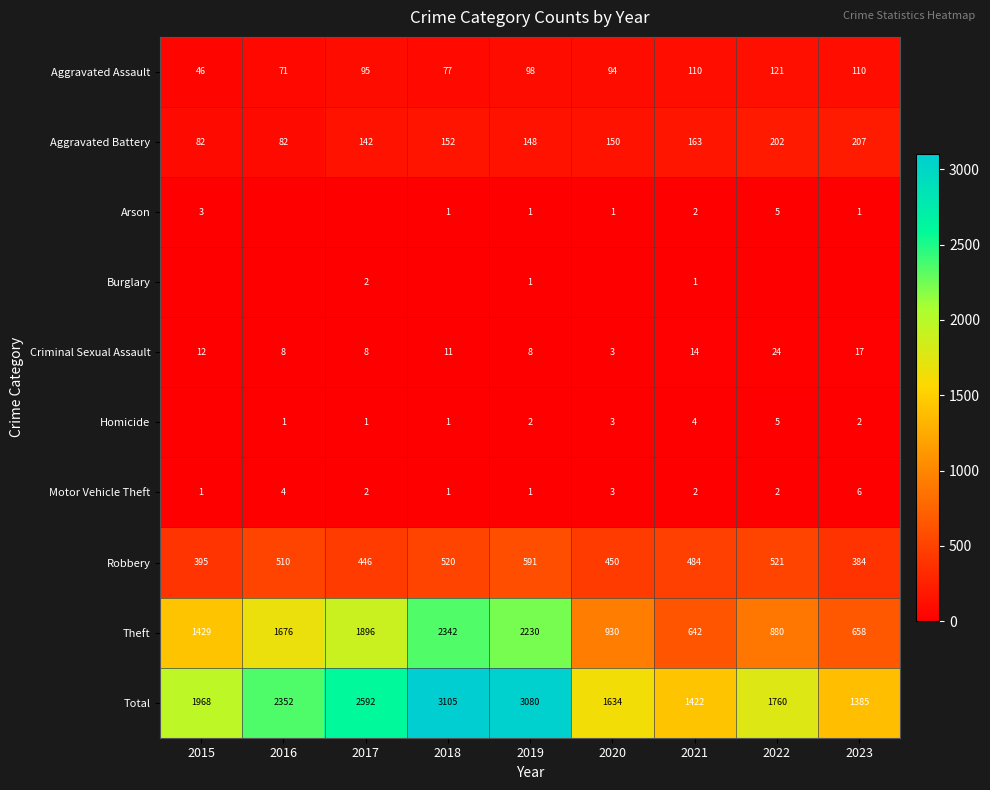

How many values in the Criminal Sexual Assault series are below 11?

4